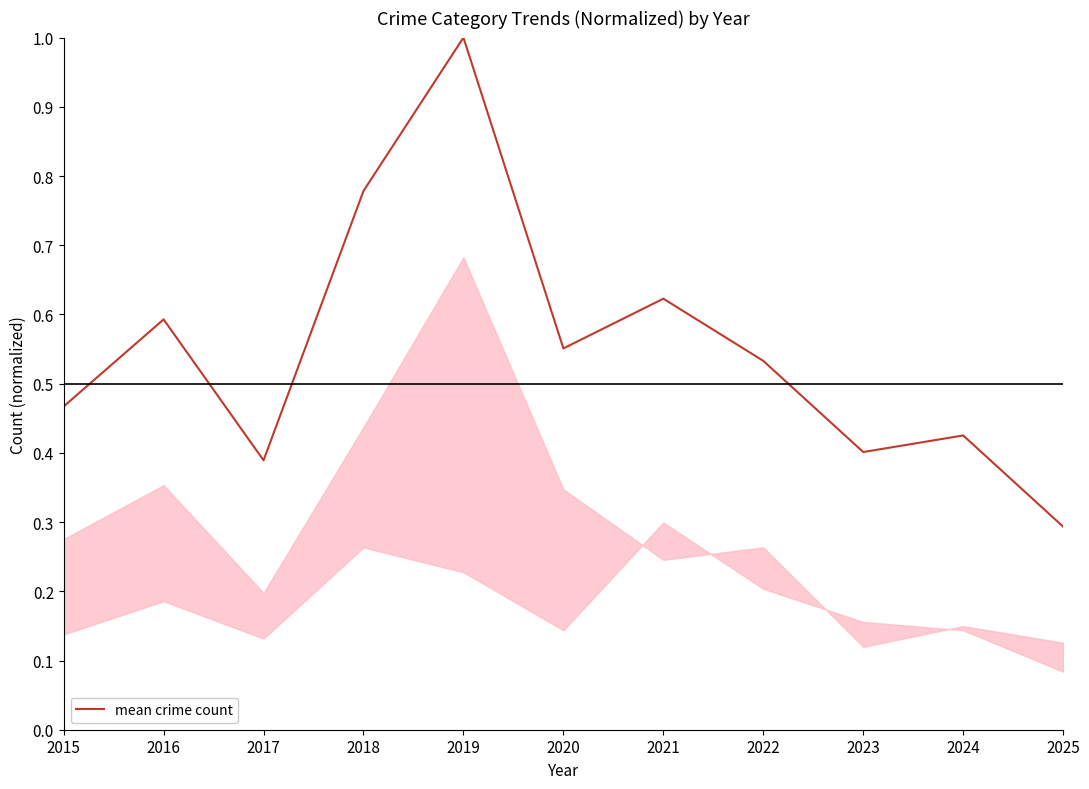

What is the difference between the maximum and minimum values?

0.7